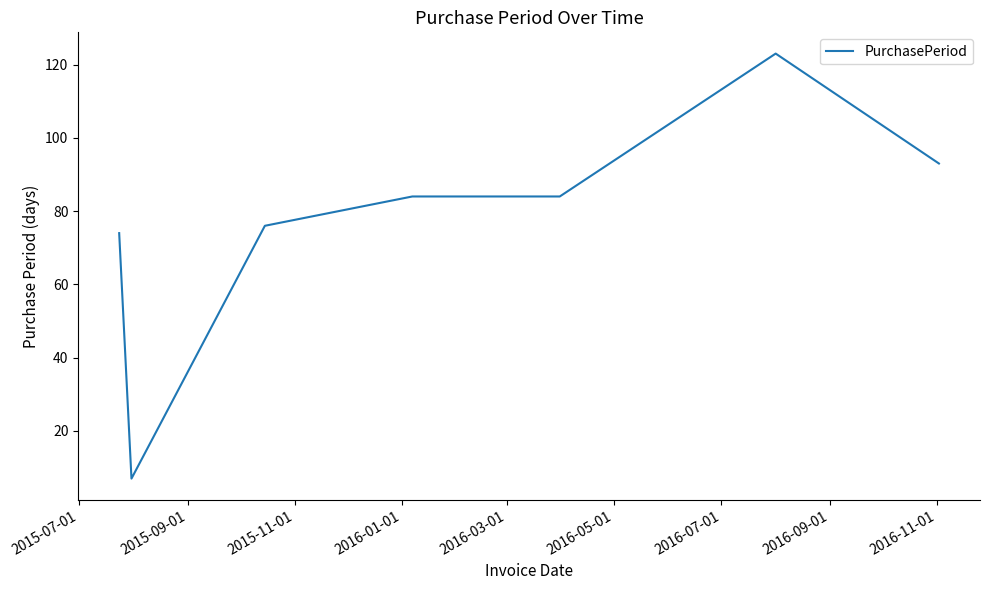

What is the average value?

77